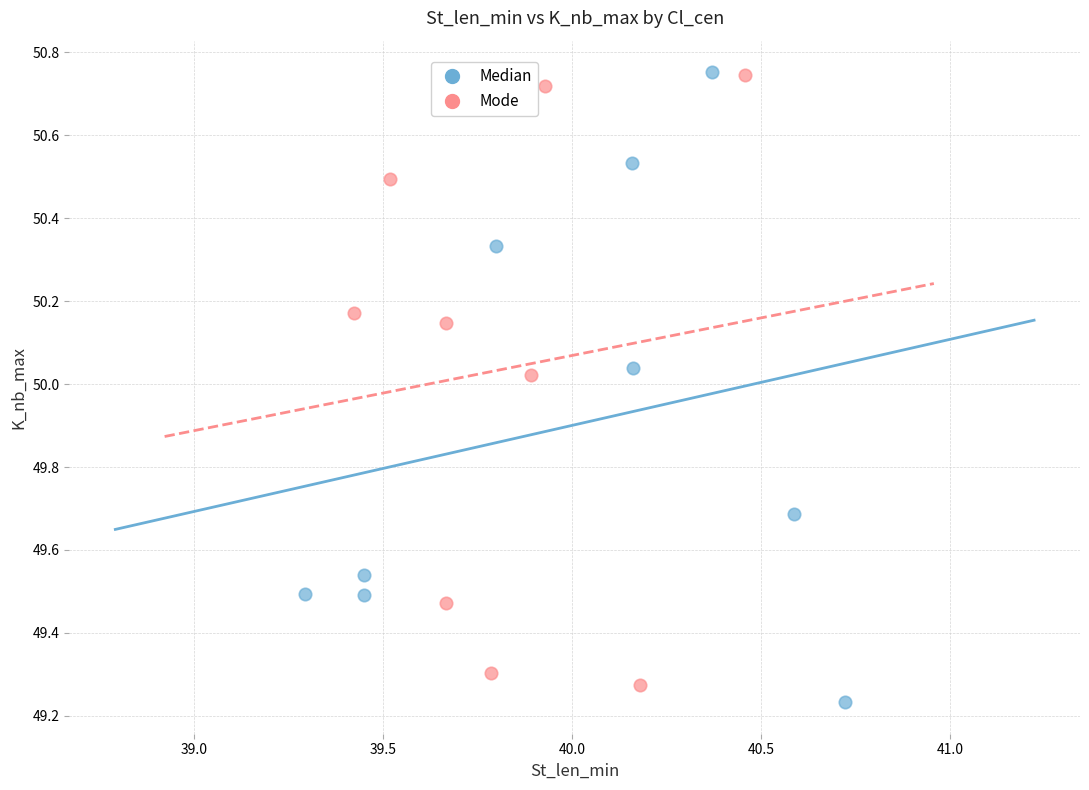

Which series contains the lowest Y value?

Median